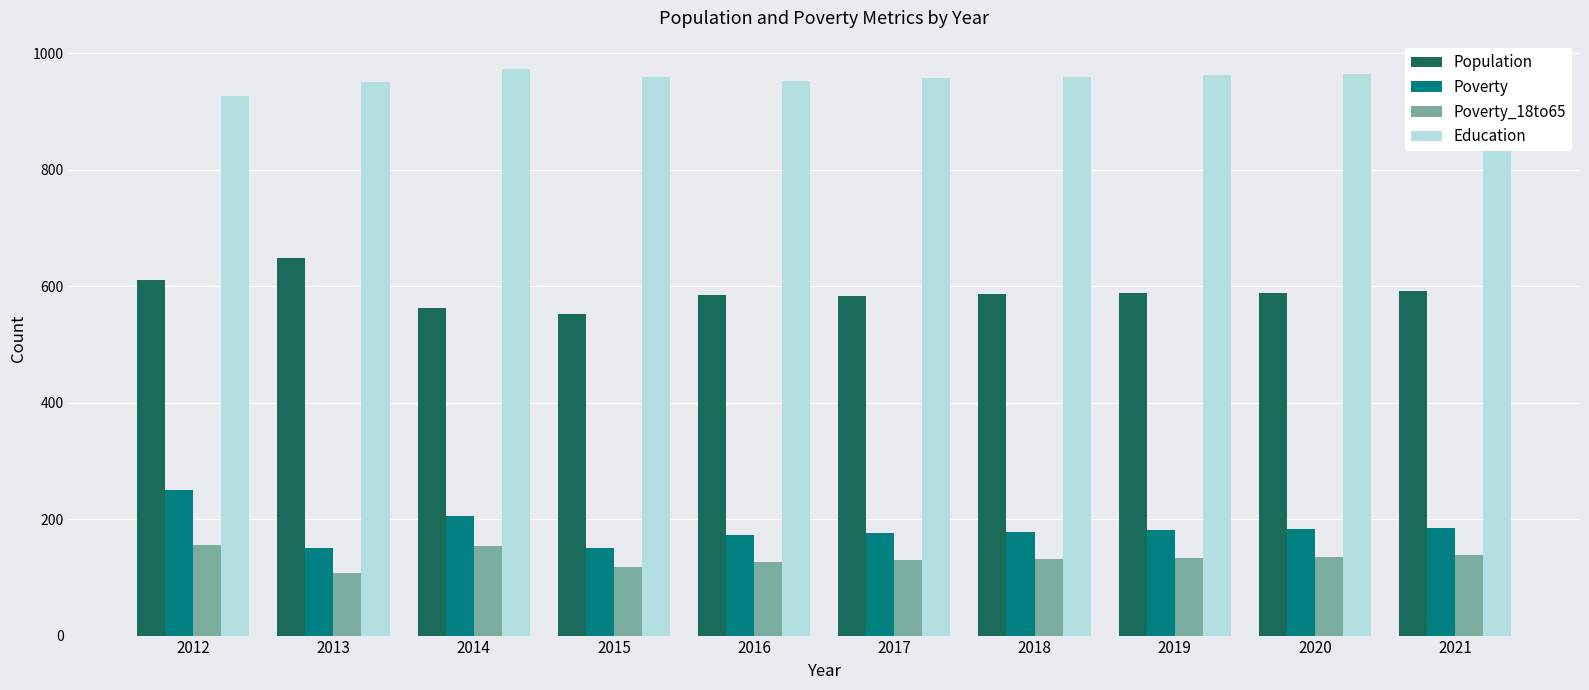

What is the lowest value of the Poverty series?

151